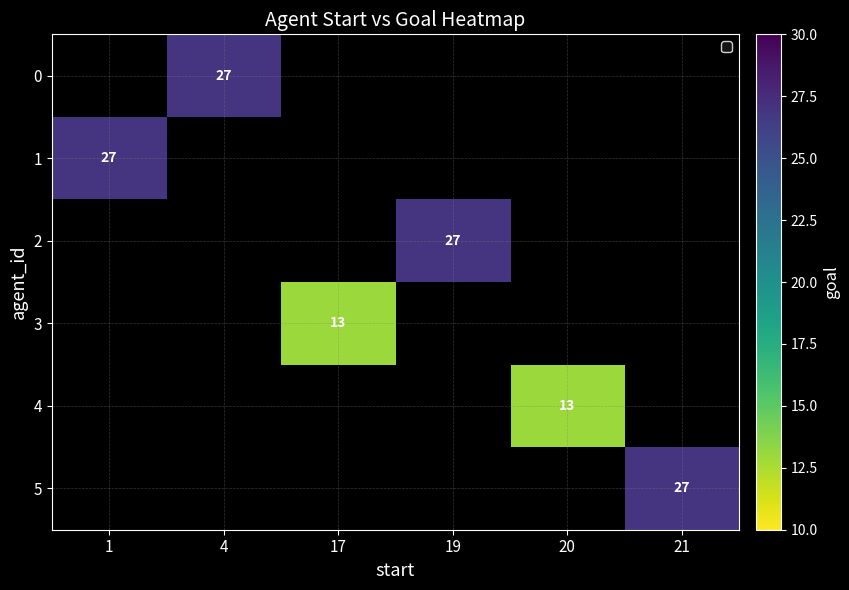

The 5 series shows 27 at 21. True or false?

True